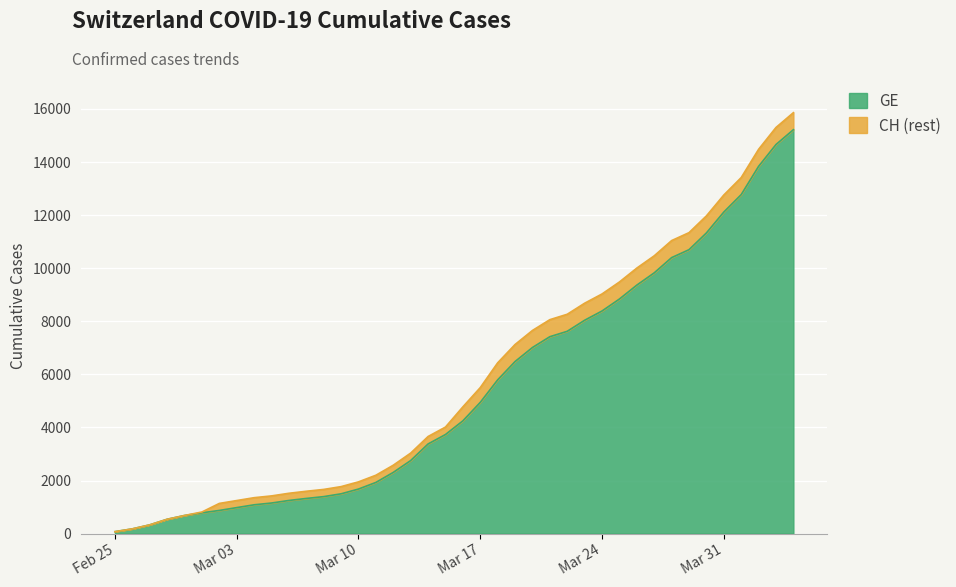

Where is GE nearest to the value 7646?

2020-03-22